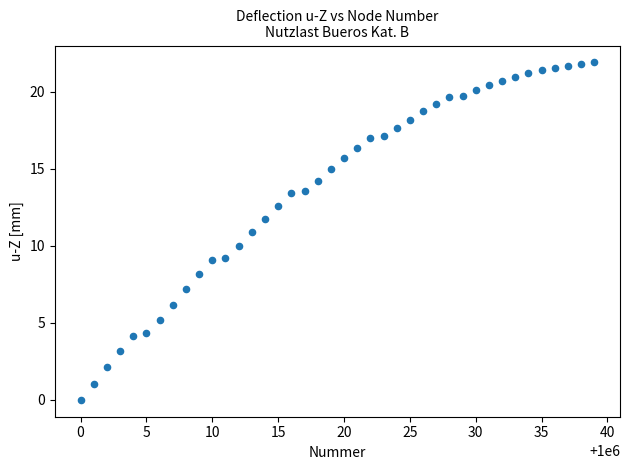

What is the range of X values (max minus min)?

39.0